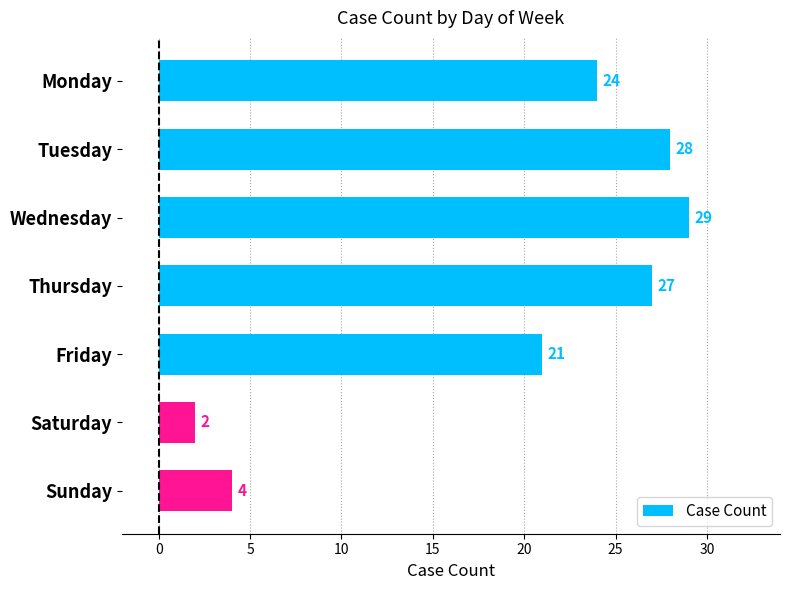

What is the change in value from Monday to Tuesday?

+4